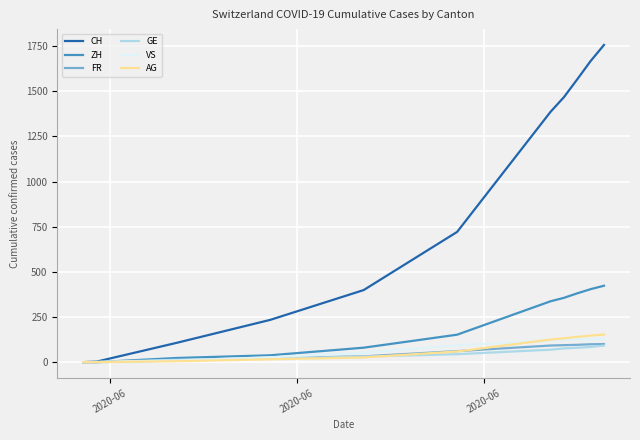

Which series has the largest total across all categories?

CH